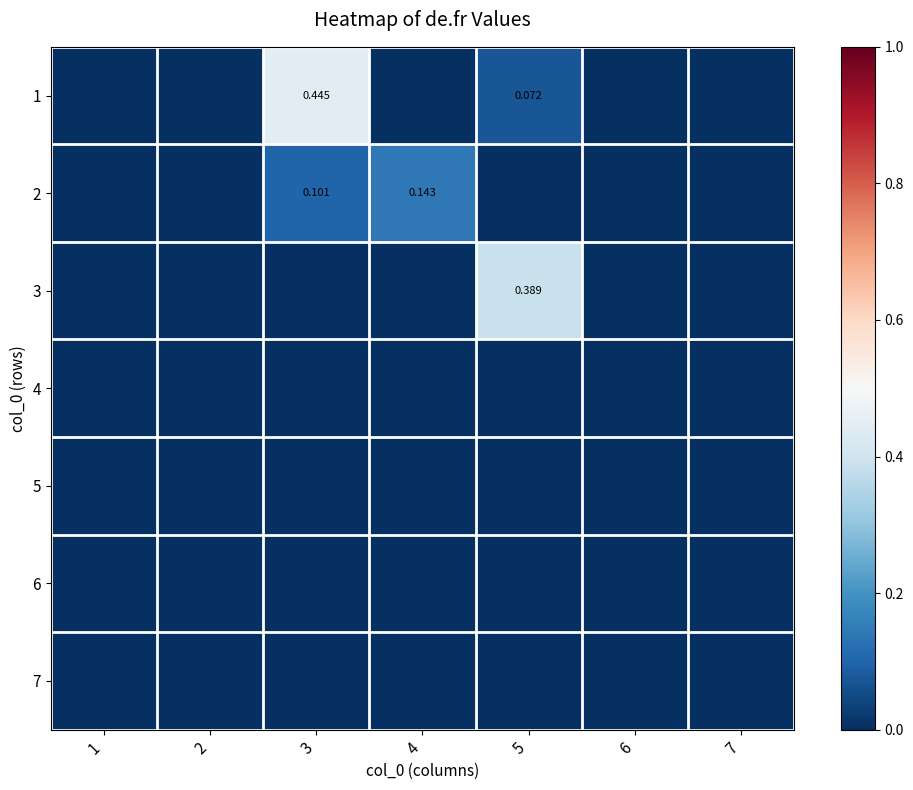

How many values in the 3 series exceed 0?

1